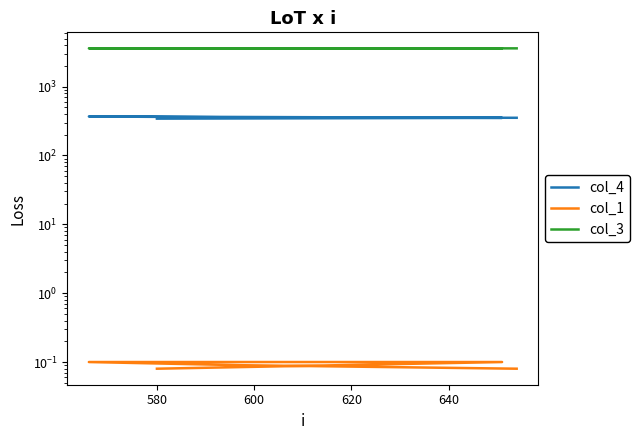

What is the sum of the col_4 values at 620 and 600?

721.0